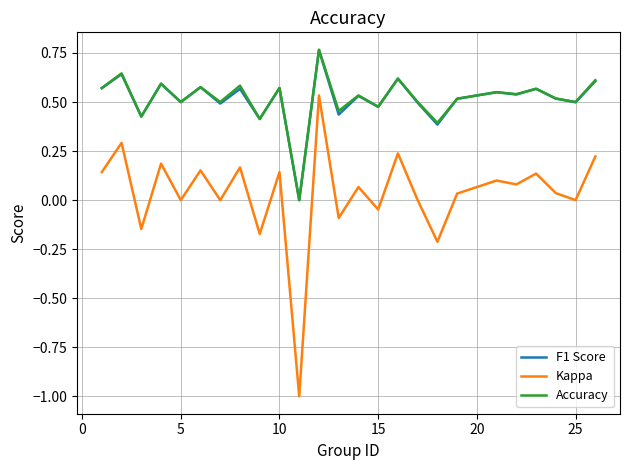

Which series has the largest range (max minus min)?

Kappa